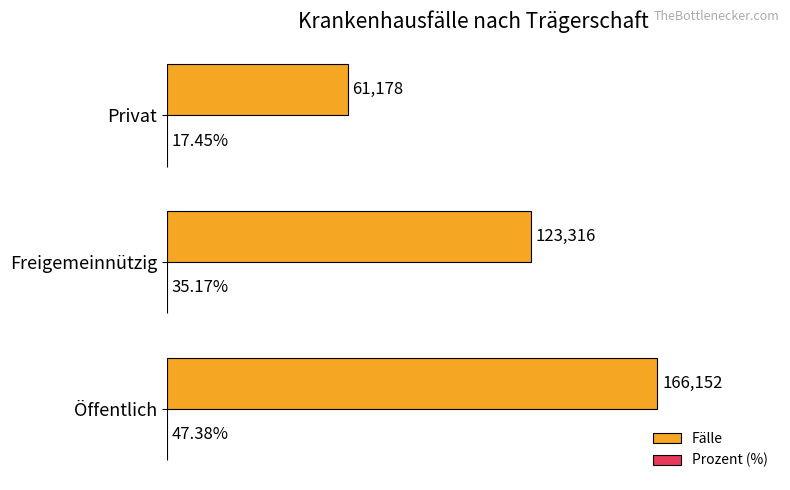

Which series has the widest spread of values?

Fälle